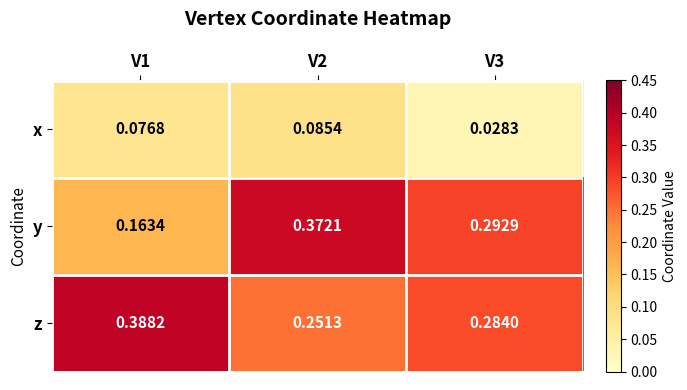

List the series in order of their peak value, lowest first.

x, y, z